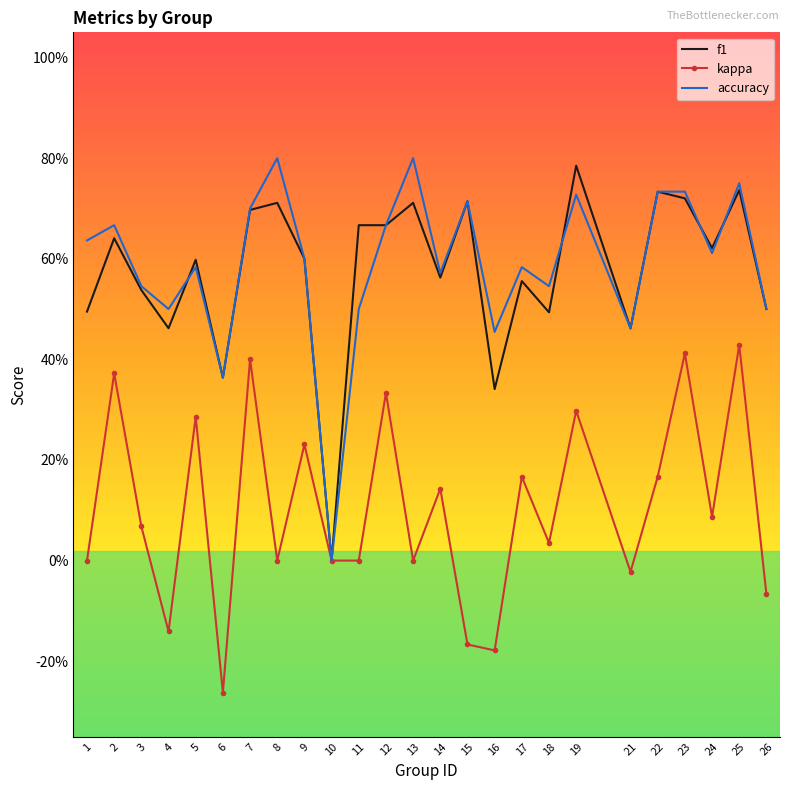

True or false: accuracy and kappa cross at least once.

False